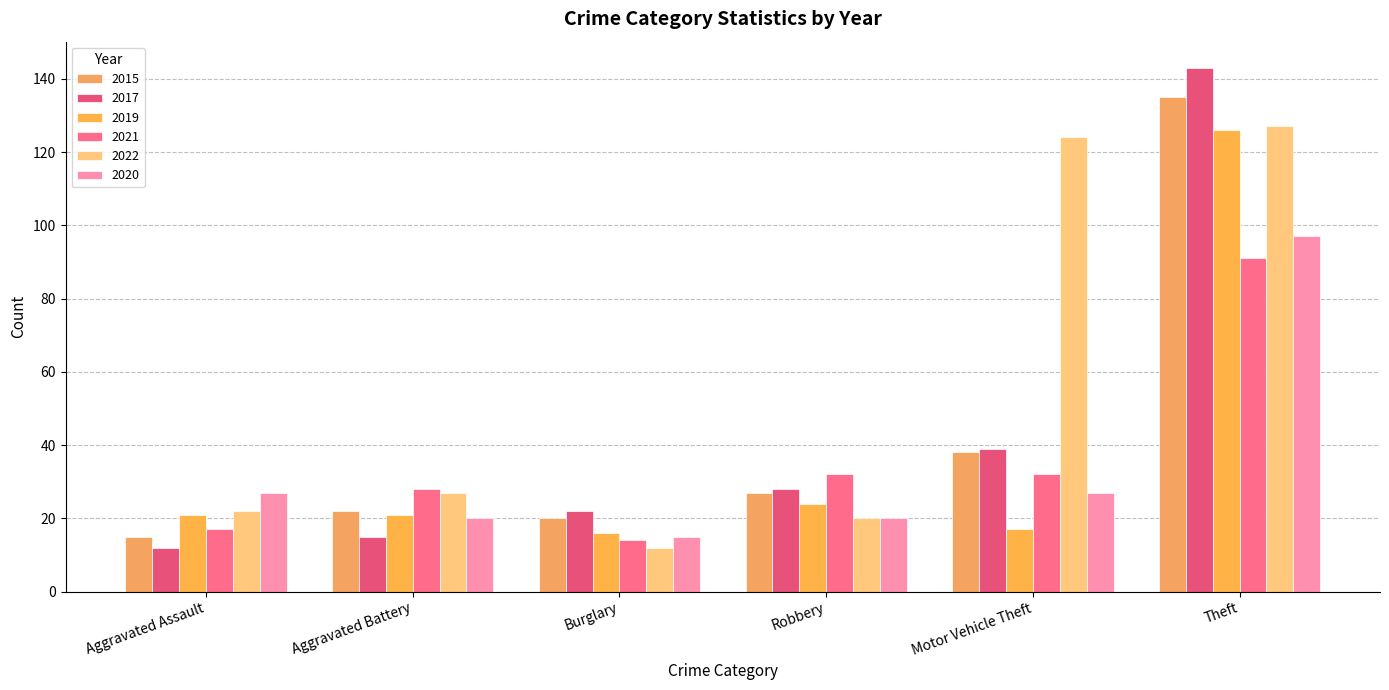

What is the difference between the highest and lowest values at Robbery?

12